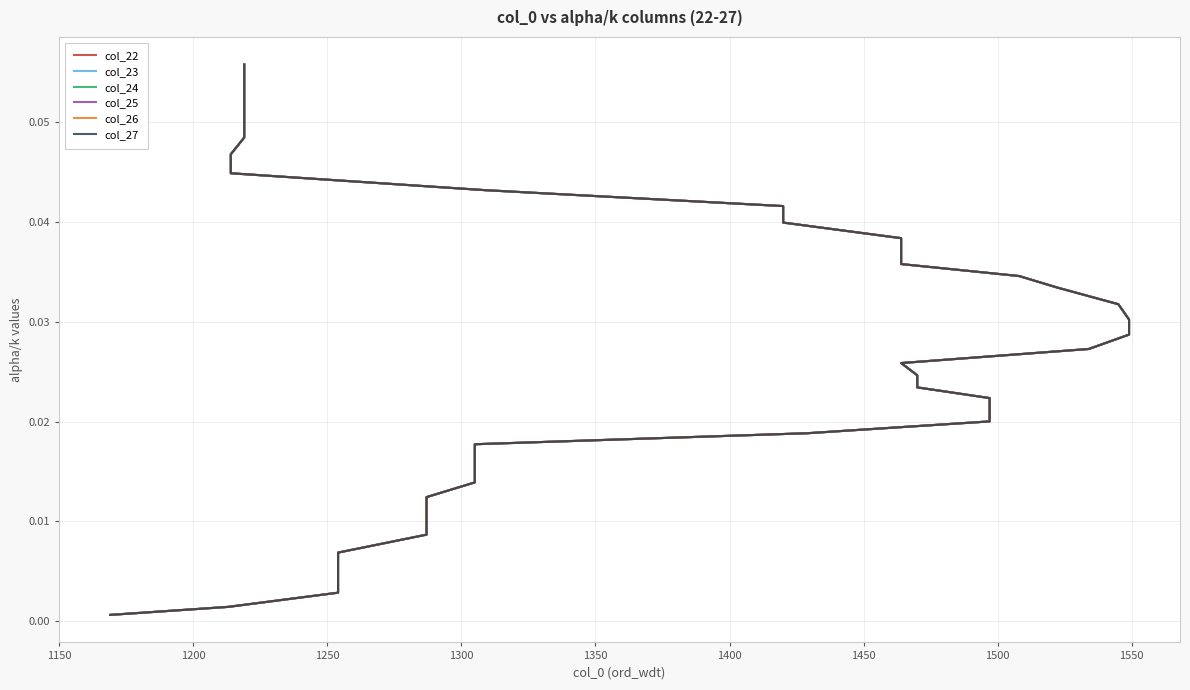

True or false: col_27 and col_23 intersect in this chart.

False